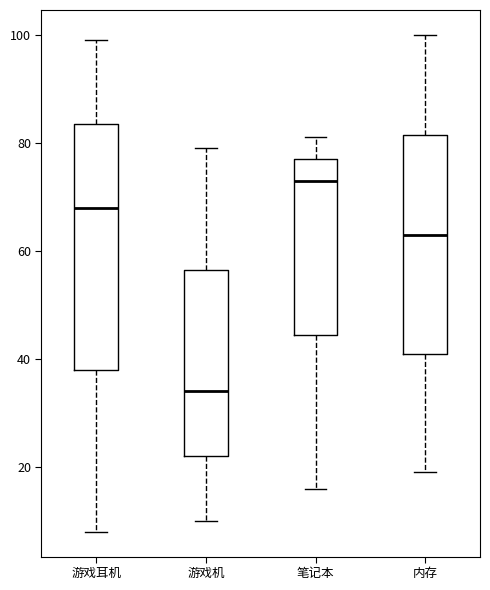

Reading left to right, transcribe this box plot: for each box, give where its median line is, the range the box spans, and where its two whiskers end, as read against the y-axis. The values are not printed on the chart, so give them approximately, as read against the axis.

游戏耳机: median 68, box 38 to 84, whiskers 8 to 100
游戏机: median 34, box 22 to 56, whiskers 10 to 80
笔记本: median 74, box 44 to 78, whiskers 16 to 82
内存: median 64, box 42 to 82, whiskers 20 to 100